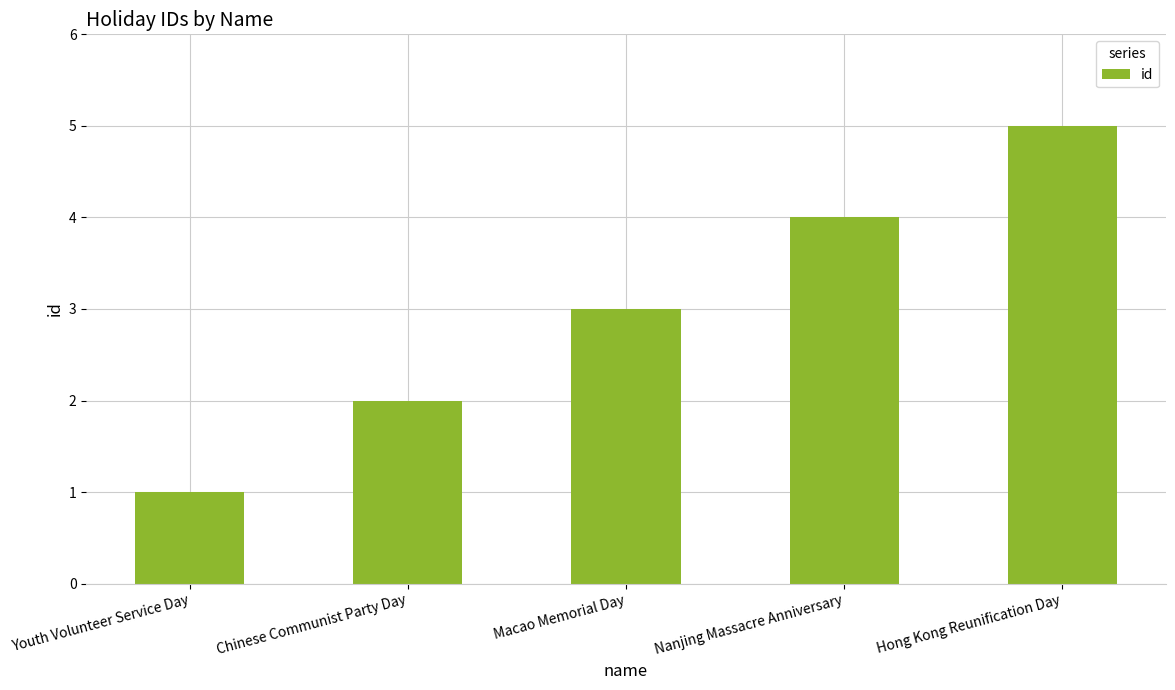

What is the sum of the values at Nanjing Massacre Anniversary and Hong Kong Reunification Day?

9